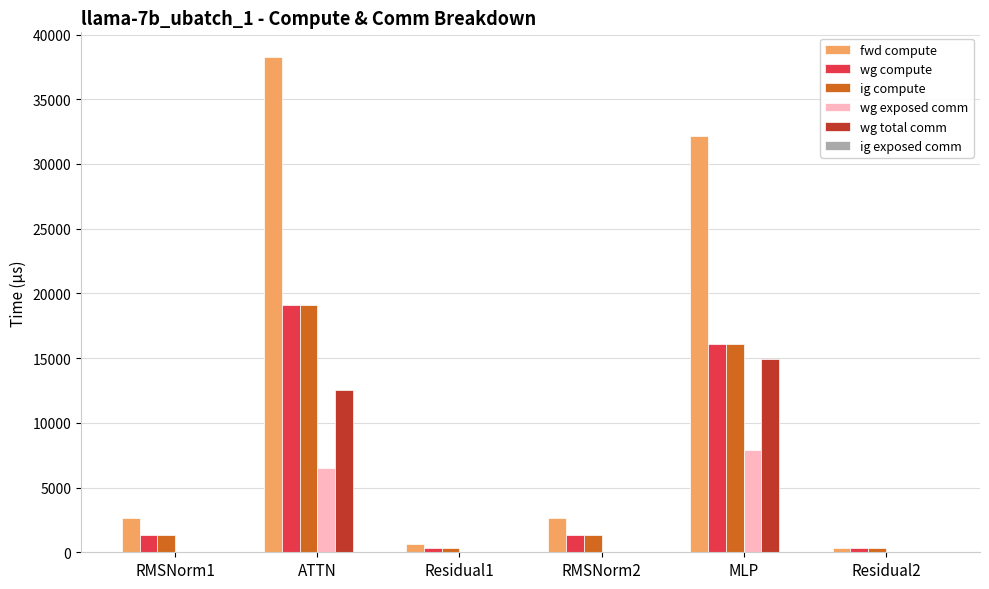

At which category is the sum across all series the highest?

ATTN